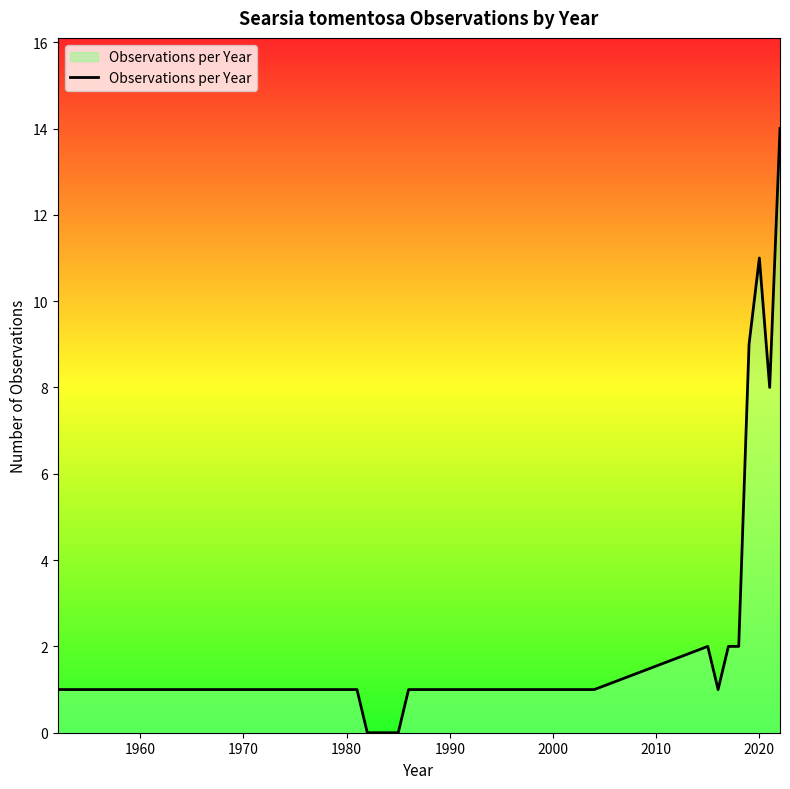

What is the maximum value shown in the chart?

14